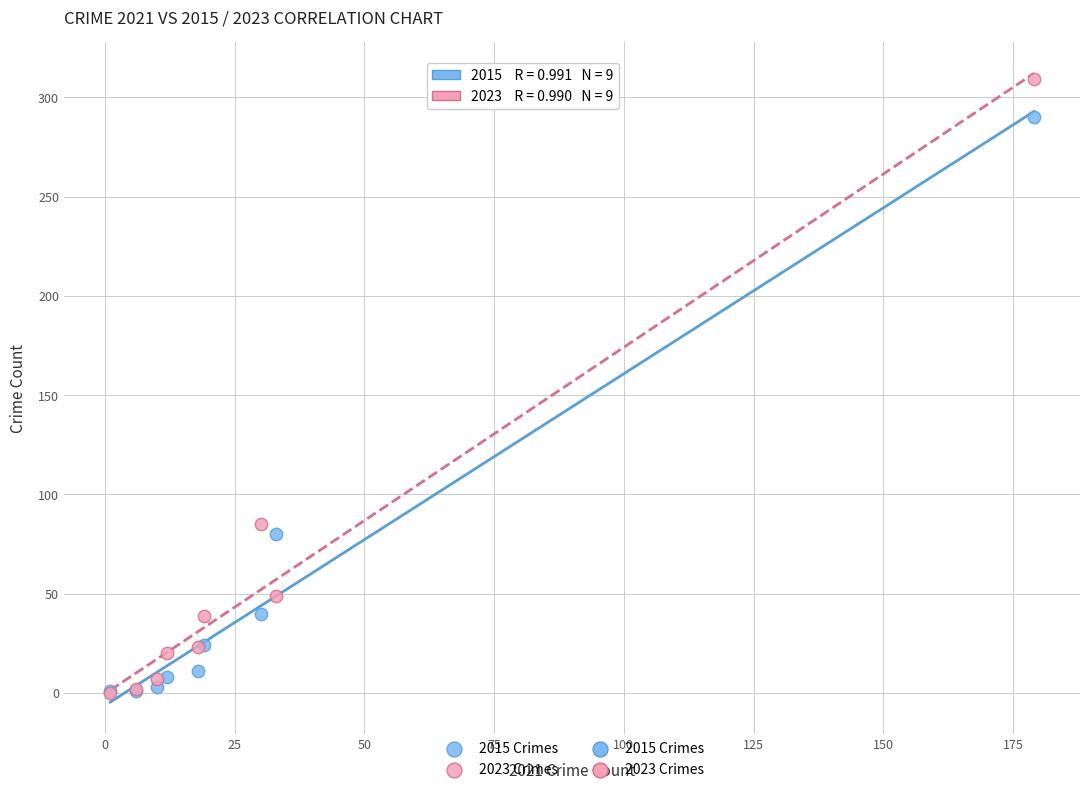

Across all series, what Y value is closest to 154?

85